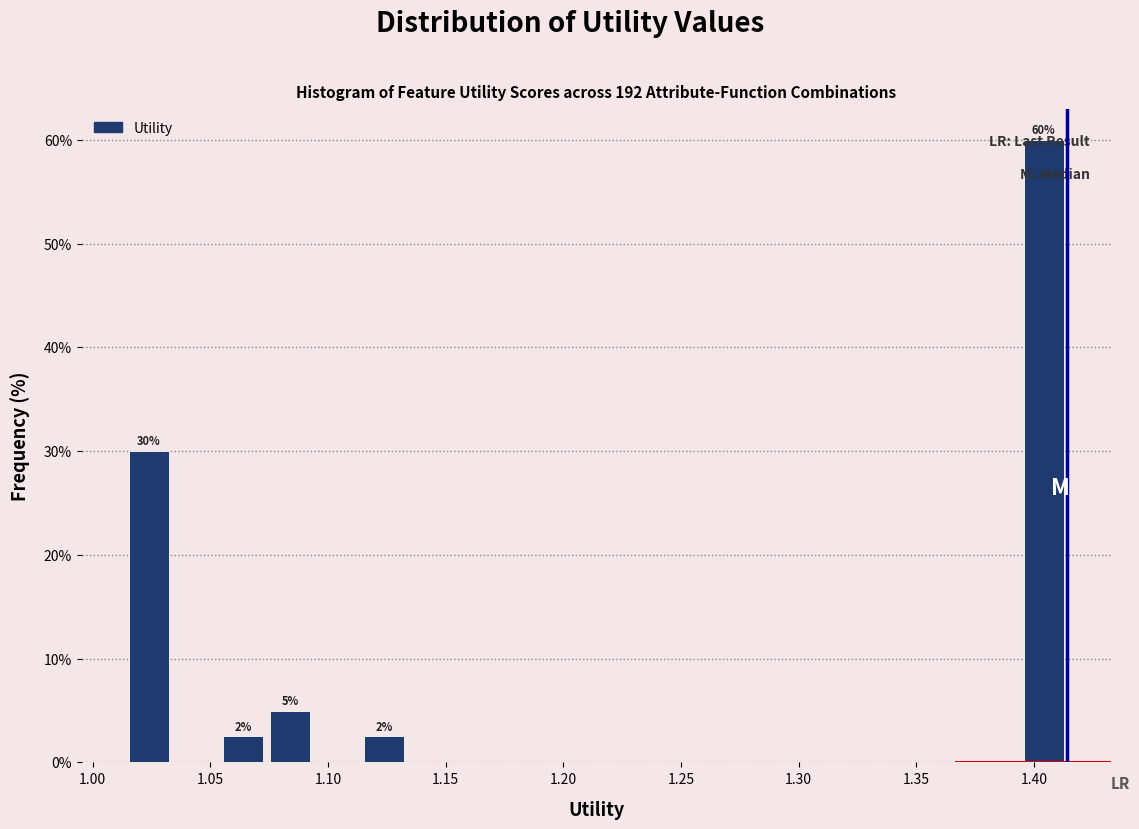

Over which range of the x-axis is the bar tallest?

1.395 to 1.415